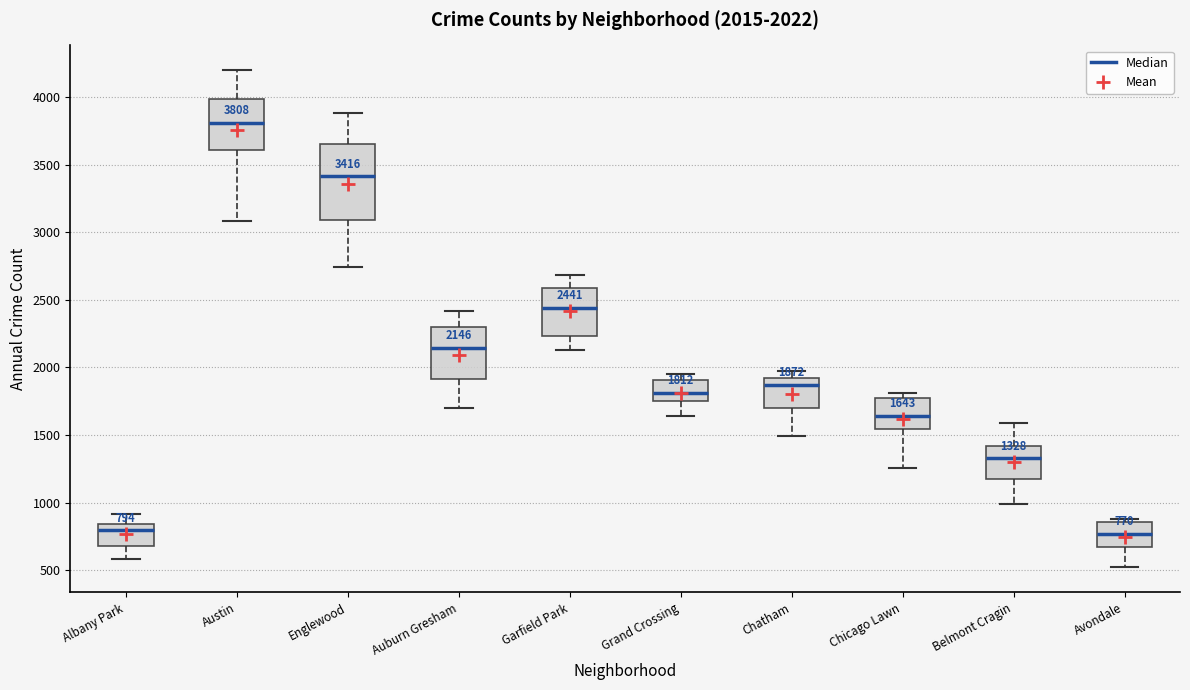

Which box has the highest median line?

Austin